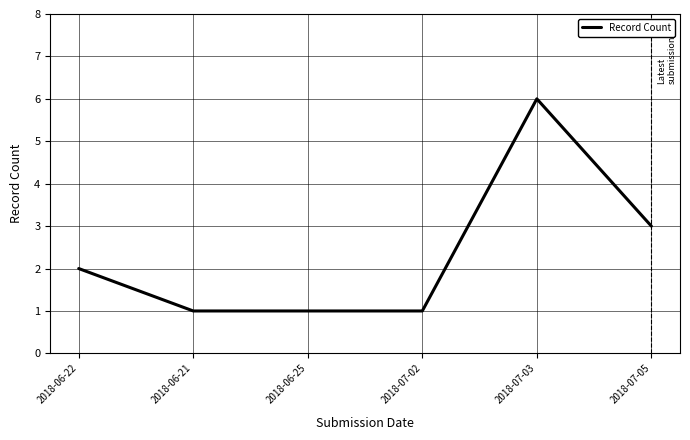

What is the difference between the second highest and minimum values?

2